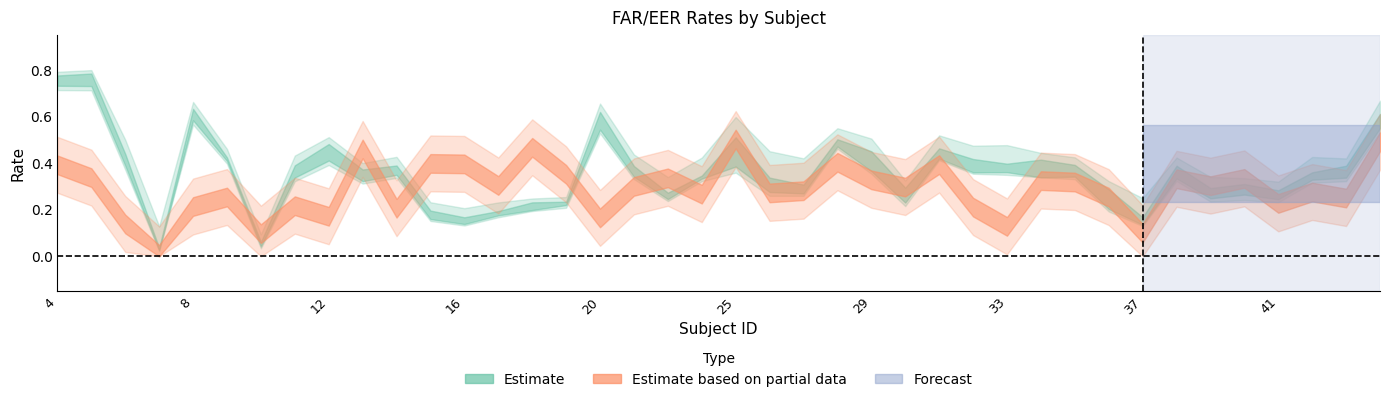

At which category does FAR_49 reach its first local valley?

7